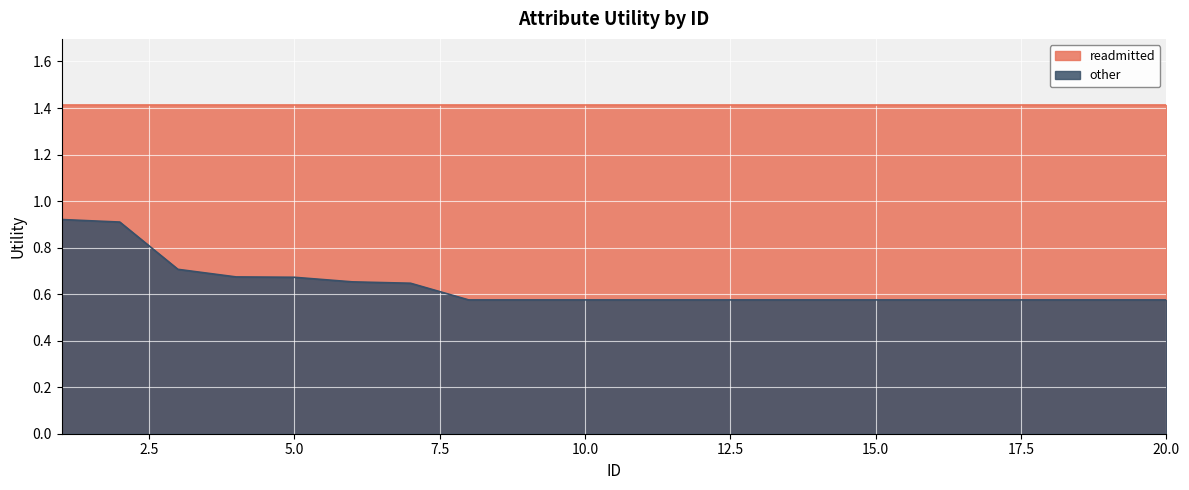

The value at 13 is 0.6. True or false?

True